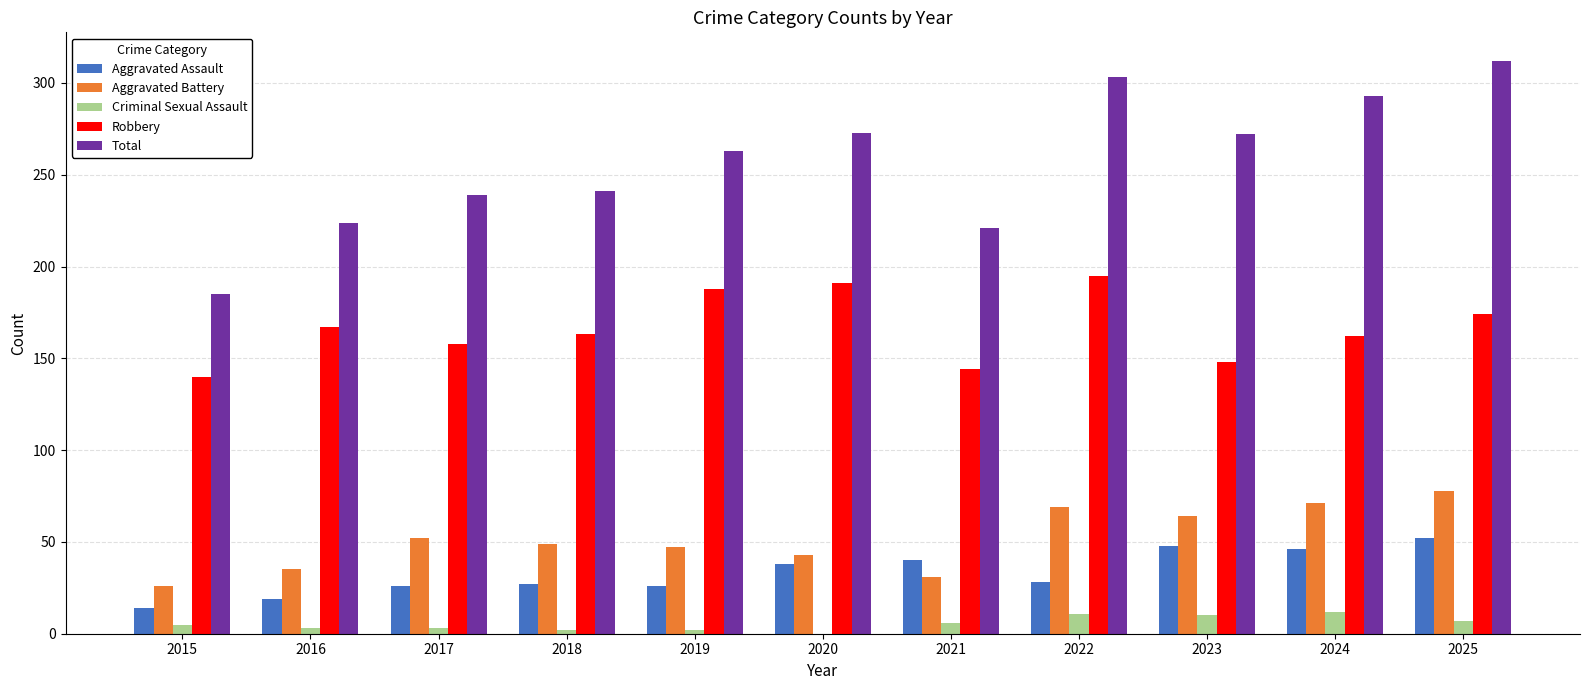

What is the sum of all Aggravated Battery values?

565